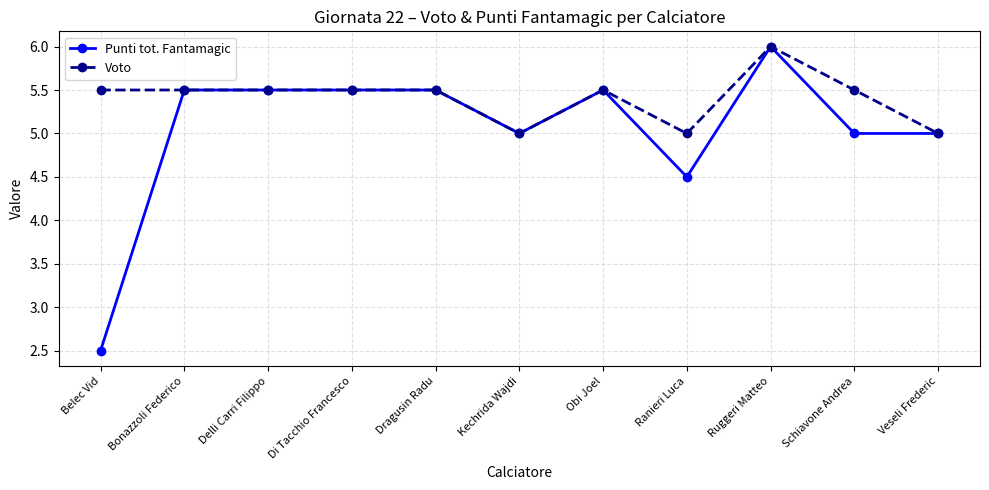

True or false: Voto has more than 1 interior local peaks.

True